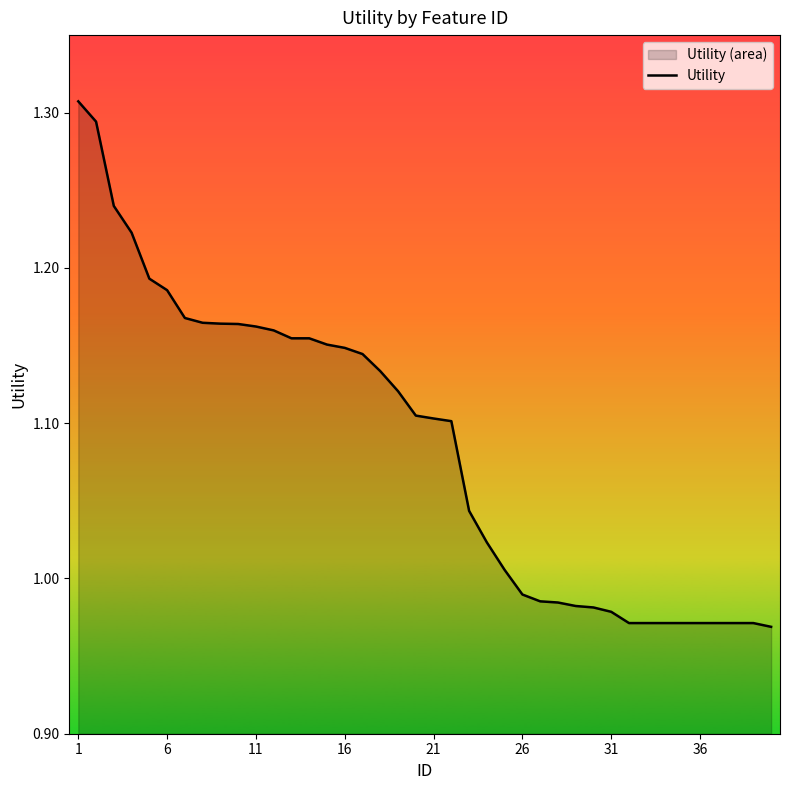

The value at 6 is 0.6. True or false?

False